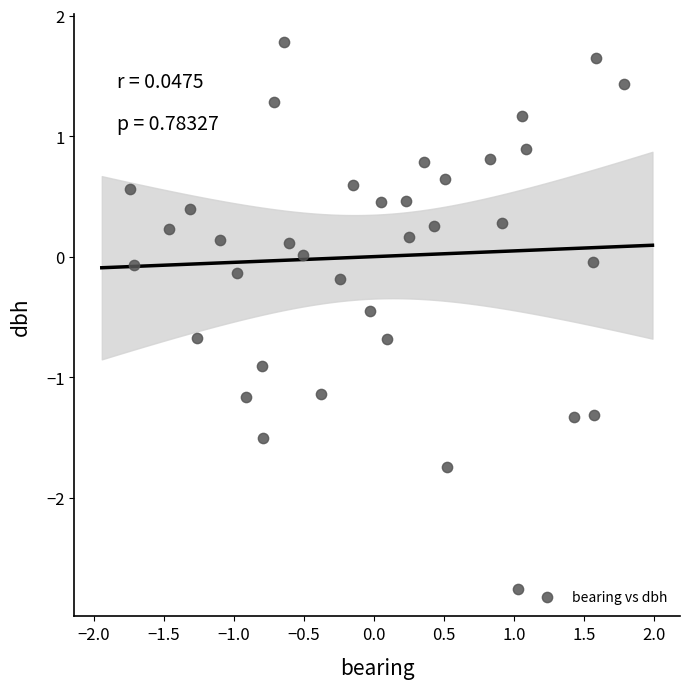

What is the range of X values (max minus min)?

3.5